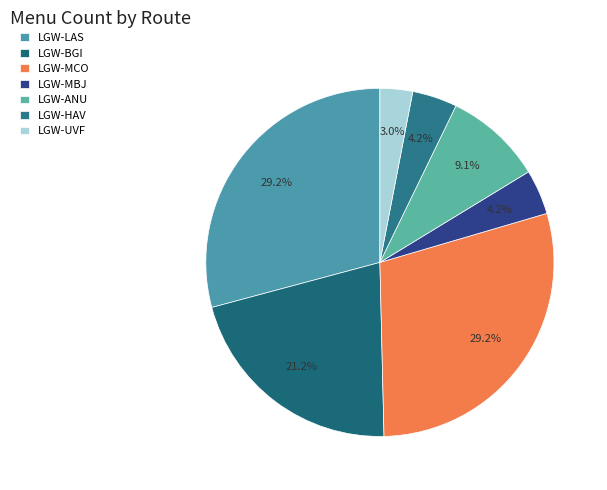

To the nearest percent, what is the combined percentage of LGW-LAS and LGW-ANU?

38%